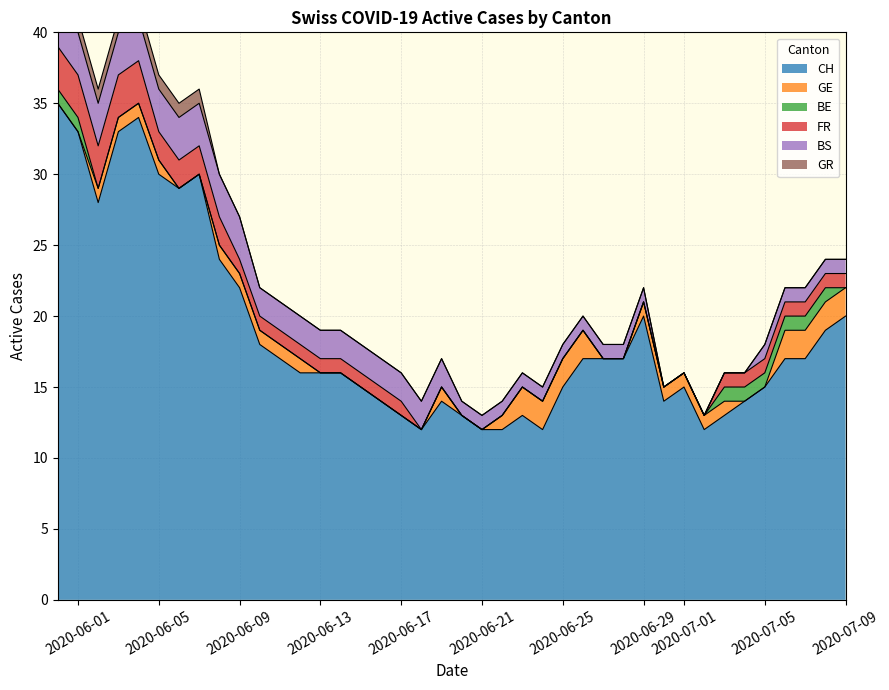

True or false: CH has a value of 7 at 2020-06-25.

False